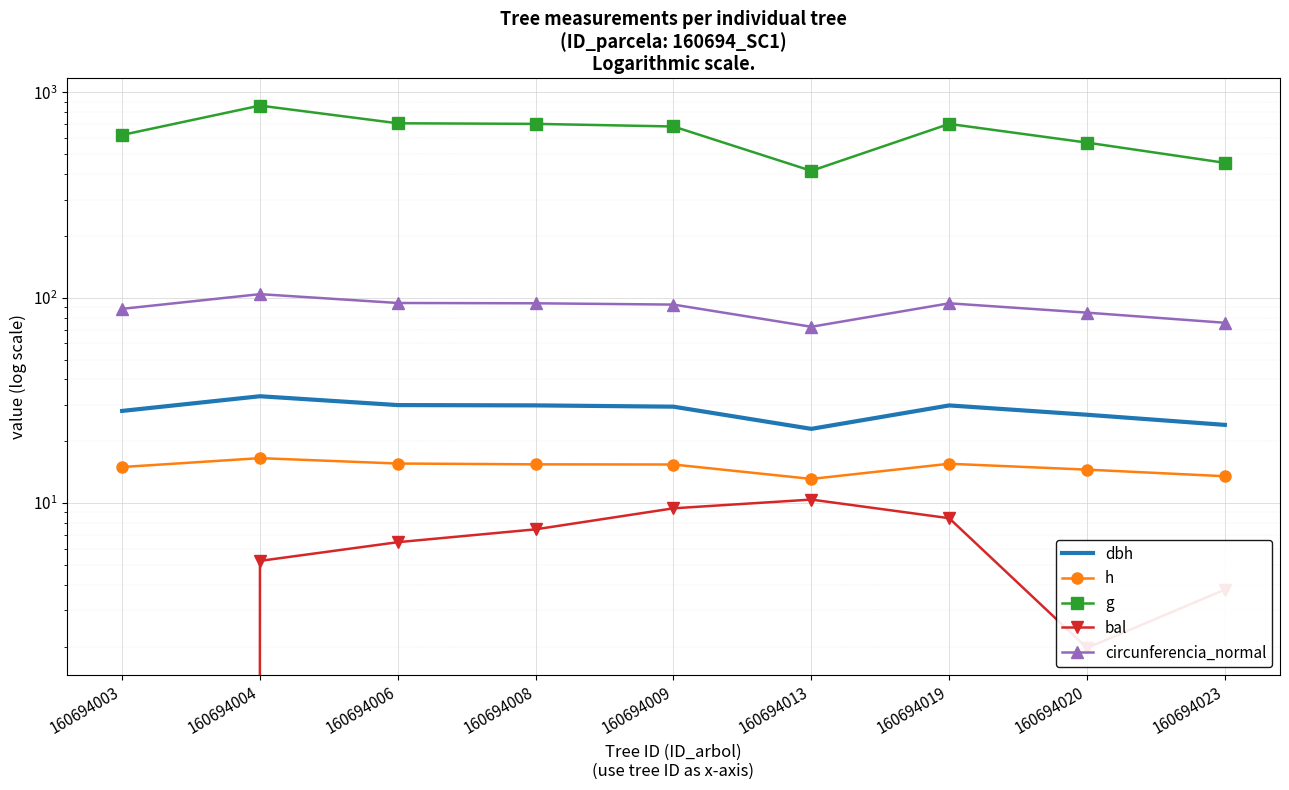

Rank the series at 160694023 from lowest to highest value.

bal, h, dbh, circunferencia_normal, g